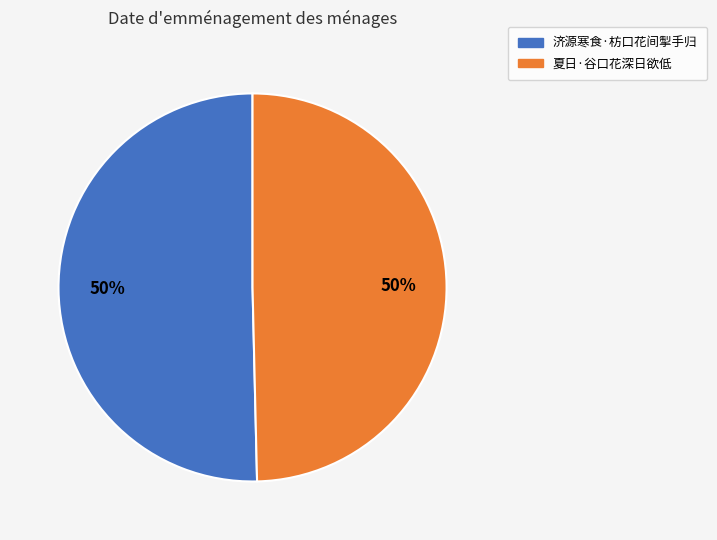

Is it true that 夏日·谷口花深日欲低 is 43% of the pie?

False